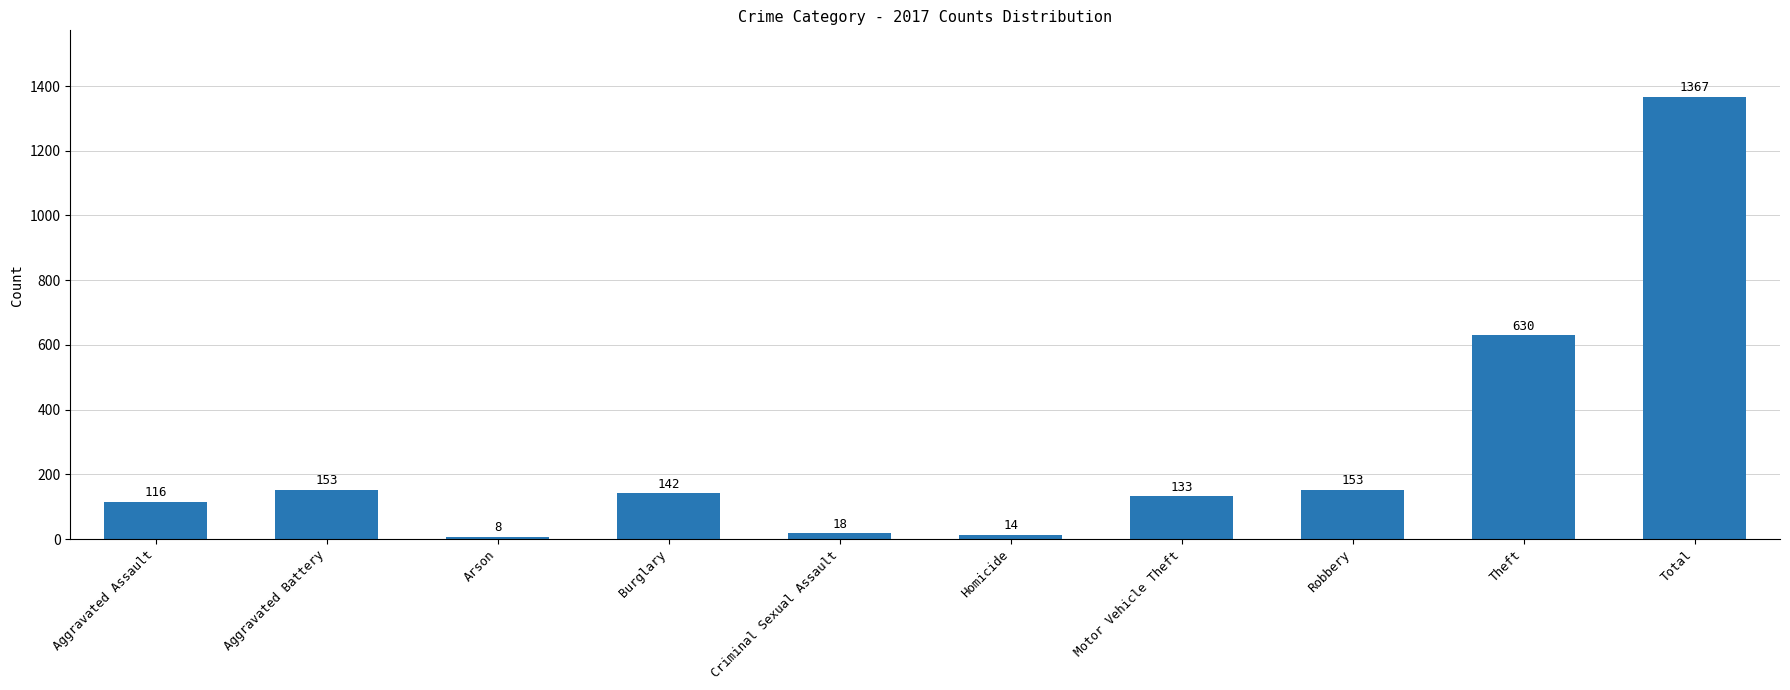

What value does the data have at Motor Vehicle Theft, to the nearest 100?

100